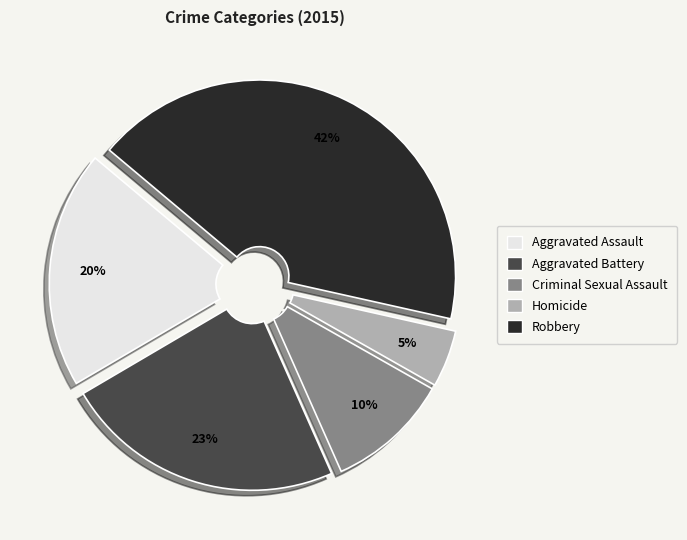

To the nearest percent, what is the average slice percentage?

20%